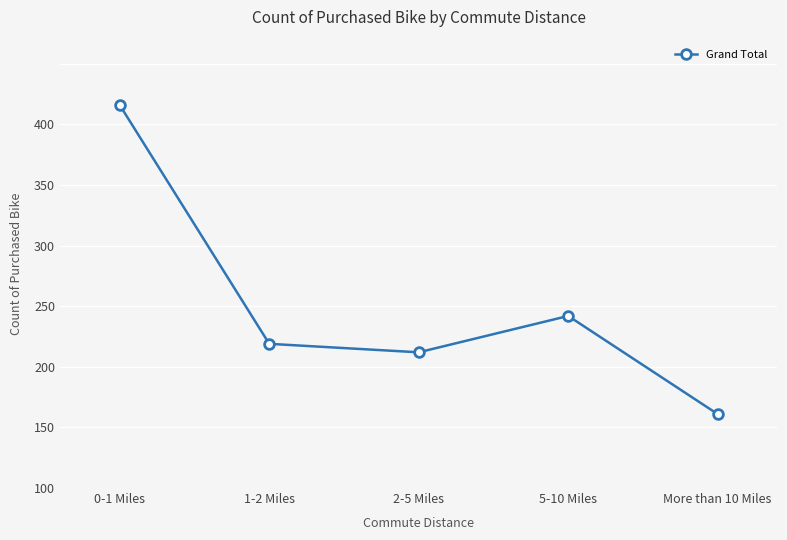

Does the chart have visible grid lines?

Yes